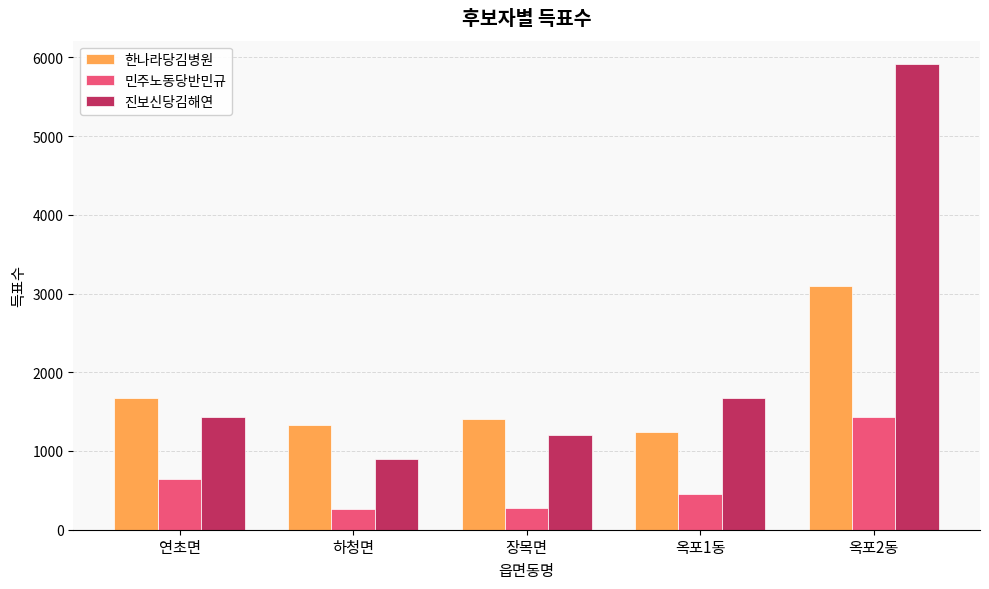

At which category is the sum across all series the highest?

옥포2동